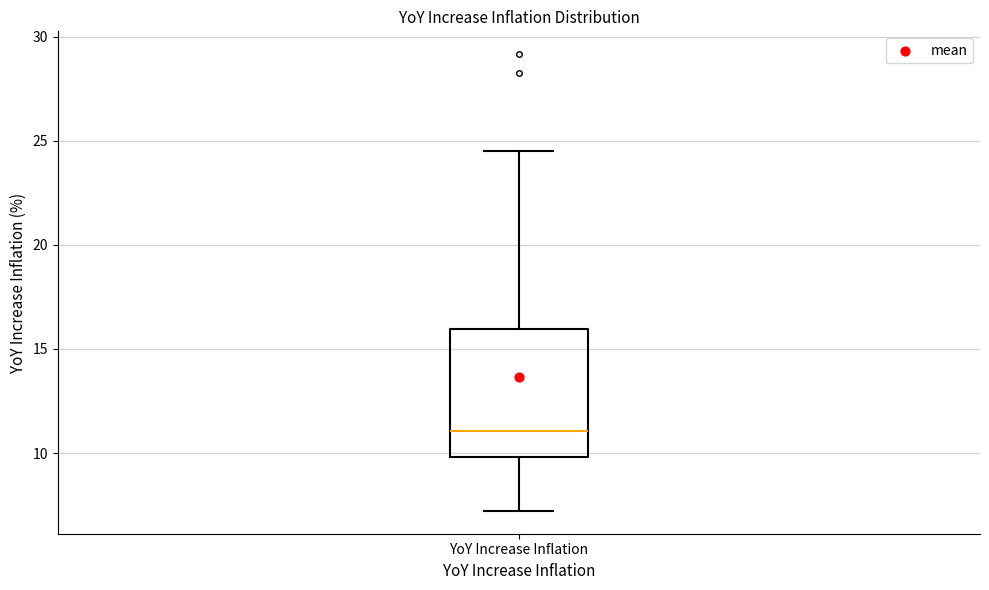

Read this box plot against the y-axis: the position of the median line, the range covered by the box, and the ends of both whiskers. The values are not printed on the chart, so give them approximately, as read against the axis.

median 11.0, box 10.0 to 16.0, whiskers 7.0 to 24.5